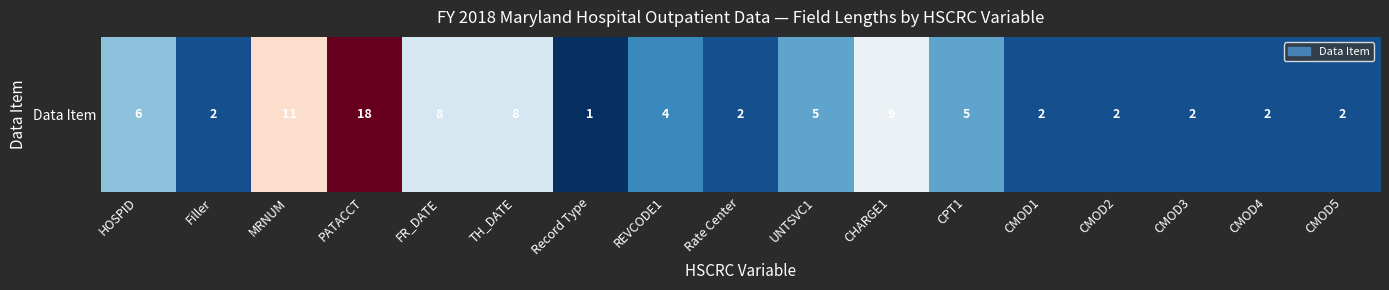

What is the minimum value shown in the chart?

1